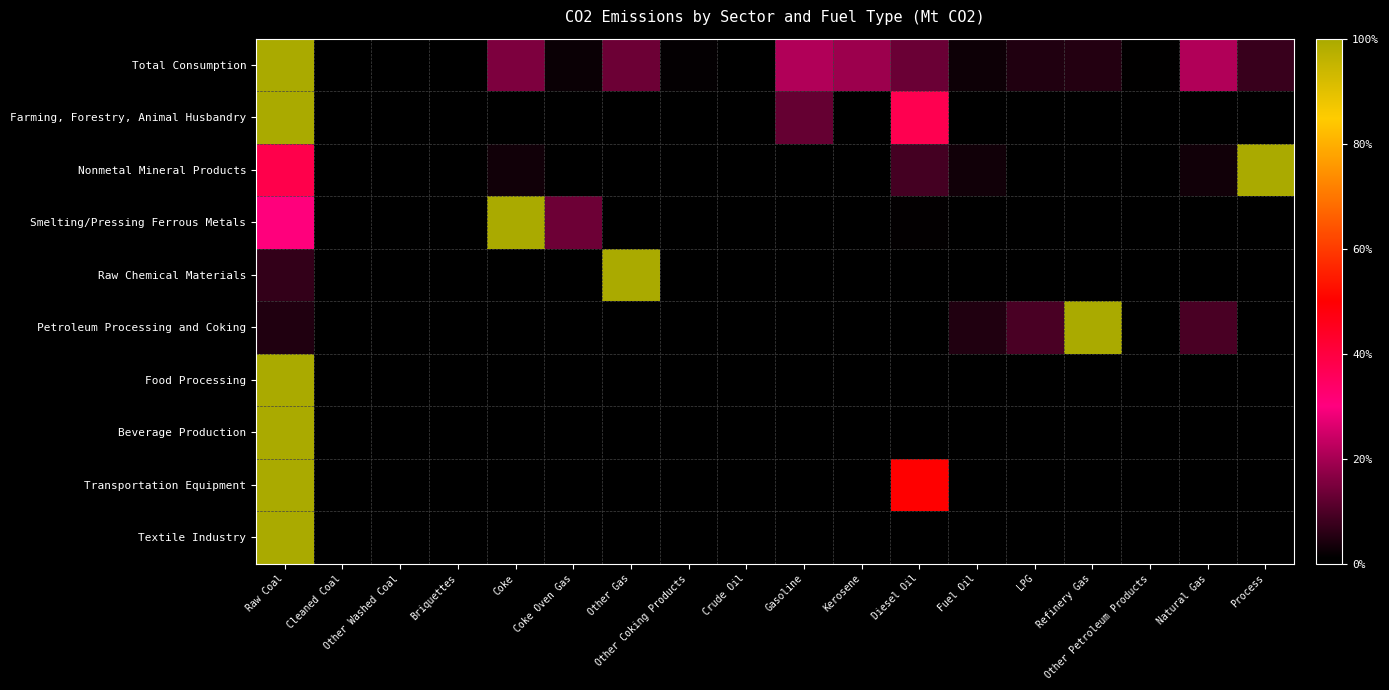

Reading left to right, what are all the values shown in this chart?

Total Consumption: Raw Coal=1.0	Cleaned Coal=0.0	Other Washed Coal=0.0	Briquettes=0.0	Coke=0.2	Coke Oven Gas=0.0	Other Gas=0.1	Other Coking Products=0.0	Crude Oil=0.0	Gasoline=0.2	Kerosene=0.2	Diesel Oil=0.1	Fuel Oil=0.0	LPG=0.0	Refinery Gas=0.1	Other Petroleum Products=0.0	Natural Gas=0.2	Process=0.1
Farming, Forestry, Animal Husbandry: Raw Coal=1.0	Cleaned Coal=0.0	Other Washed Coal=0.0	Briquettes=0.0	Coke=0.0	Coke Oven Gas=0.0	Other Gas=0.0	Other Coking Products=0.0	Crude Oil=0.0	Gasoline=0.1	Kerosene=0.0	Diesel Oil=0.4	Fuel Oil=0.0	LPG=0.0	Refinery Gas=0.0	Other Petroleum Products=0.0	Natural Gas=0.0	Process=0.0
Nonmetal Mineral Products: Raw Coal=0.4	Cleaned Coal=0.0	Other Washed Coal=0.0	Briquettes=0.0	Coke=0.0	Coke Oven Gas=0.0	Other Gas=0.0	Other Coking Products=0.0	Crude Oil=0.0	Gasoline=0.0	Kerosene=0.0	Diesel Oil=0.1	Fuel Oil=0.0	LPG=0.0	Refinery Gas=0.0	Other Petroleum Products=0.0	Natural Gas=0.0	Process=1.0
Smelting/Pressing Ferrous Metals: Raw Coal=0.3	Cleaned Coal=0.0	Other Washed Coal=0.0	Briquettes=0.0	Coke=1.0	Coke Oven Gas=0.1	Other Gas=0.0	Other Coking Products=0.0	Crude Oil=0.0	Gasoline=0.0	Kerosene=0.0	Diesel Oil=0.0	Fuel Oil=0.0	LPG=0.0	Refinery Gas=0.0	Other Petroleum Products=0.0	Natural Gas=0.0	Process=0.0
Raw Chemical Materials: Raw Coal=0.1	Cleaned Coal=0.0	Other Washed Coal=0.0	Briquettes=0.0	Coke=0.0	Coke Oven Gas=0.0	Other Gas=1.0	Other Coking Products=0.0	Crude Oil=0.0	Gasoline=0.0	Kerosene=0.0	Diesel Oil=0.0	Fuel Oil=0.0	LPG=0.0	Refinery Gas=0.0	Other Petroleum Products=0.0	Natural Gas=0.0	Process=0.0
Petroleum Processing and Coking: Raw Coal=0.0	Cleaned Coal=0.0	Other Washed Coal=0.0	Briquettes=0.0	Coke=0.0	Coke Oven Gas=0.0	Other Gas=0.0	Other Coking Products=0.0	Crude Oil=0.0	Gasoline=0.0	Kerosene=0.0	Diesel Oil=0.0	Fuel Oil=0.0	LPG=0.1	Refinery Gas=1.0	Other Petroleum Products=0.0	Natural Gas=0.1	Process=0.0
Food Processing: Raw Coal=1.0	Cleaned Coal=0.0	Other Washed Coal=0.0	Briquettes=0.0	Coke=0.0	Coke Oven Gas=0.0	Other Gas=0.0	Other Coking Products=0.0	Crude Oil=0.0	Gasoline=0.0	Kerosene=0.0	Diesel Oil=0.0	Fuel Oil=0.0	LPG=0.0	Refinery Gas=0.0	Other Petroleum Products=0.0	Natural Gas=0.0	Process=0.0
Beverage Production: Raw Coal=1.0	Cleaned Coal=0.0	Other Washed Coal=0.0	Briquettes=0.0	Coke=0.0	Coke Oven Gas=0.0	Other Gas=0.0	Other Coking Products=0.0	Crude Oil=0.0	Gasoline=0.0	Kerosene=0.0	Diesel Oil=0.0	Fuel Oil=0.0	LPG=0.0	Refinery Gas=0.0	Other Petroleum Products=0.0	Natural Gas=0.0	Process=0.0
Transportation Equipment: Raw Coal=1.0	Cleaned Coal=0.0	Other Washed Coal=0.0	Briquettes=0.0	Coke=0.0	Coke Oven Gas=0.0	Other Gas=0.0	Other Coking Products=0.0	Crude Oil=0.0	Gasoline=0.0	Kerosene=0.0	Diesel Oil=0.5	Fuel Oil=0.0	LPG=0.0	Refinery Gas=0.0	Other Petroleum Products=0.0	Natural Gas=0.0	Process=0.0
Textile Industry: Raw Coal=1.0	Cleaned Coal=0.0	Other Washed Coal=0.0	Briquettes=0.0	Coke=0.0	Coke Oven Gas=0.0	Other Gas=0.0	Other Coking Products=0.0	Crude Oil=0.0	Gasoline=0.0	Kerosene=0.0	Diesel Oil=0.0	Fuel Oil=0.0	LPG=0.0	Refinery Gas=0.0	Other Petroleum Products=0.0	Natural Gas=0.0	Process=0.0